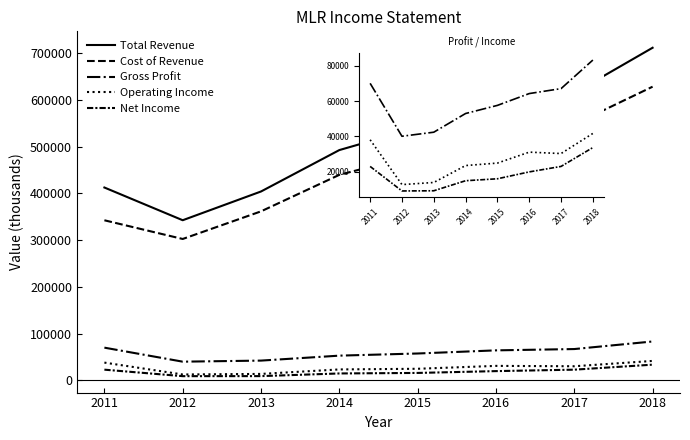

Count the number of data series in this chart.

5